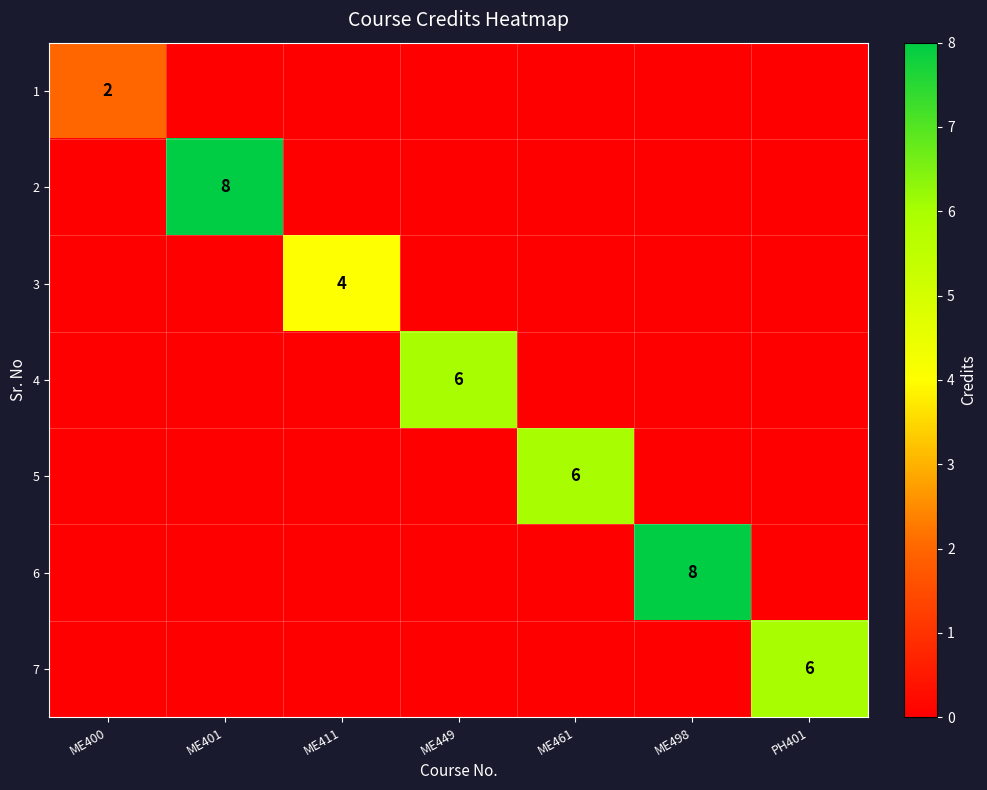

What is the difference between the highest and lowest values at ME411?

4